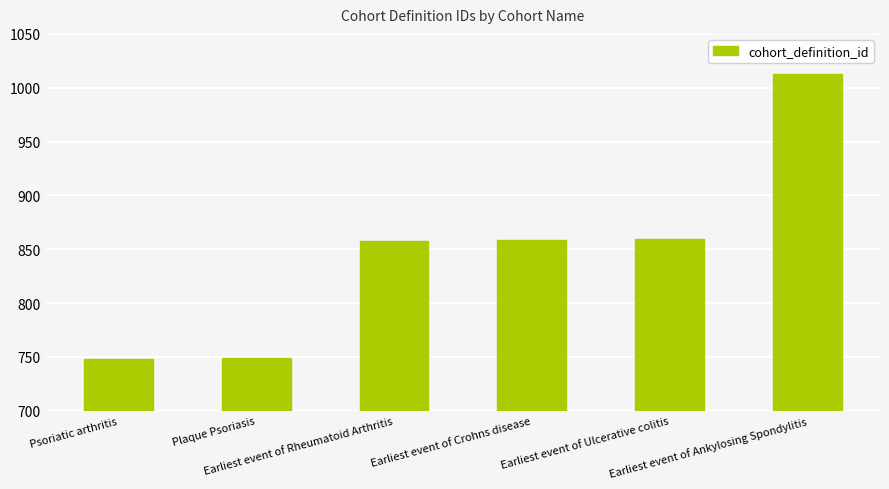

What is the value of the 5th bar from the left?

860